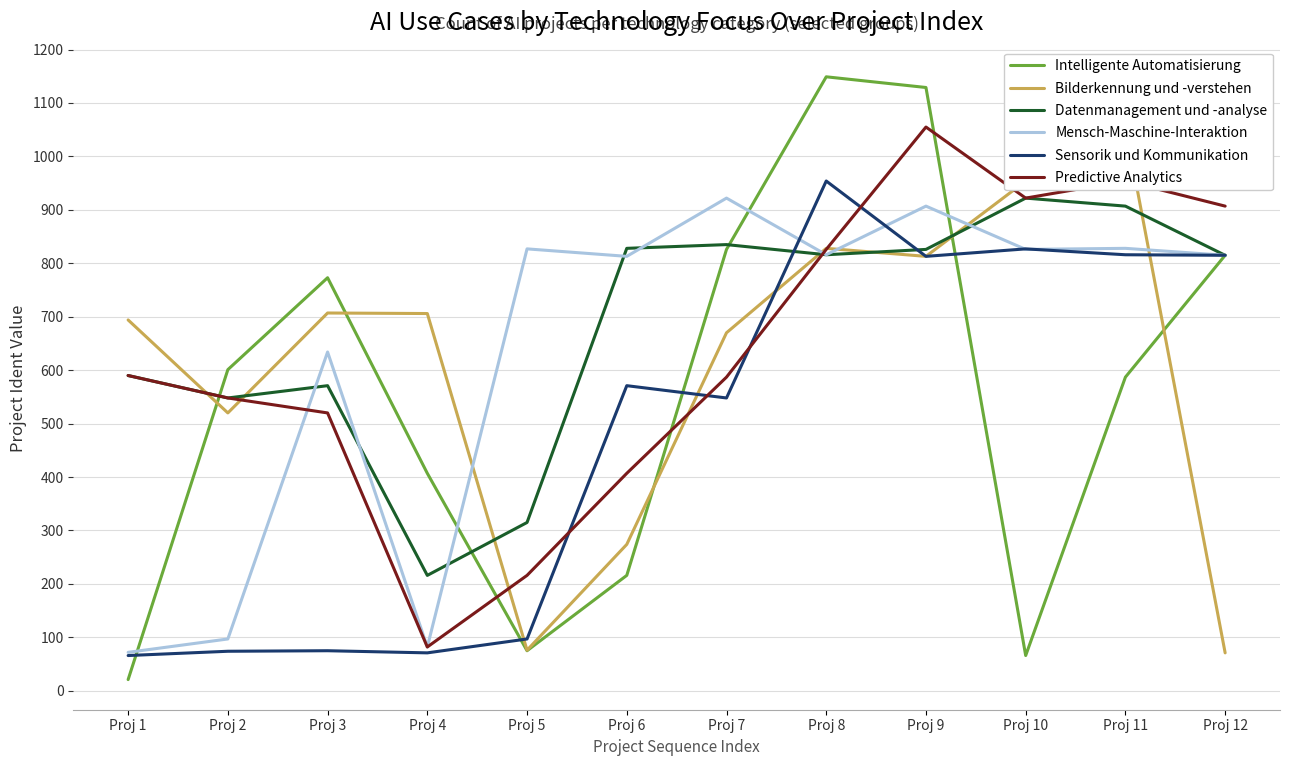

What are all the series names shown in the legend?

Intelligente Automatisierung, Bilderkennung und -verstehen, Datenmanagement und -analyse, Mensch-Maschine-Interaktion, Sensorik und Kommunikation, Predictive Analytics